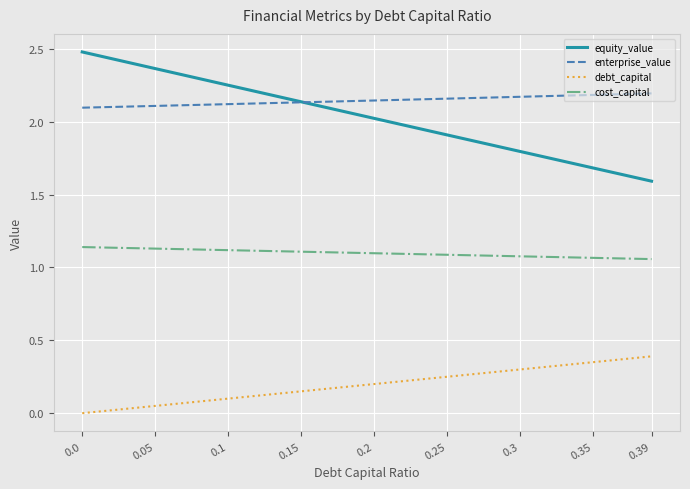

Count the cost_capital values in the range 1 to 2.

9